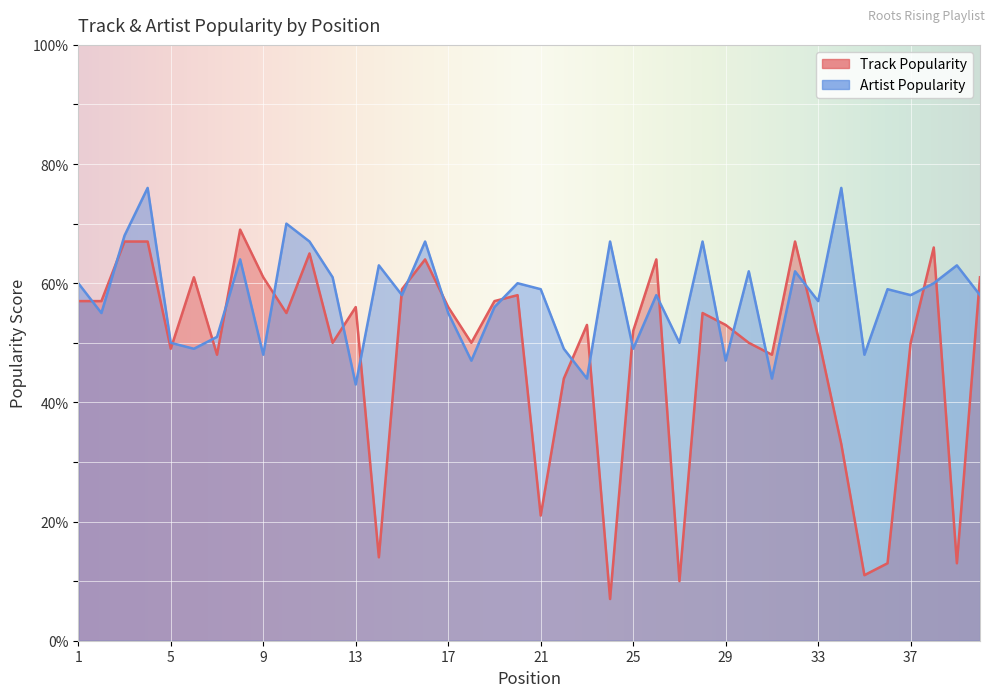

True or false: Track Popularity and Artist Popularity intersect in this chart.

True